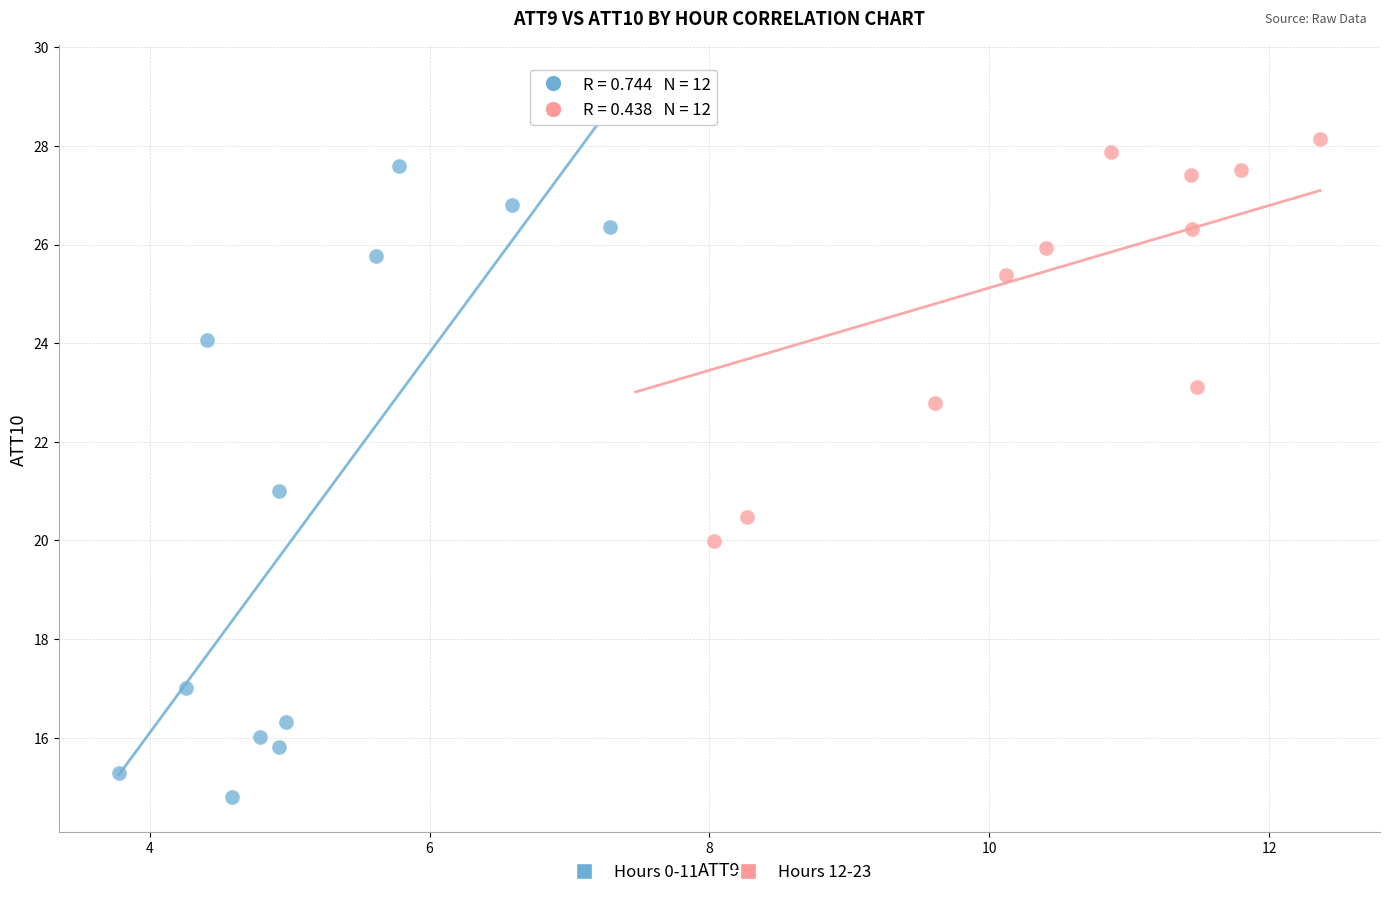

Which series has the largest Y range (max minus min)?

Hours 0-11